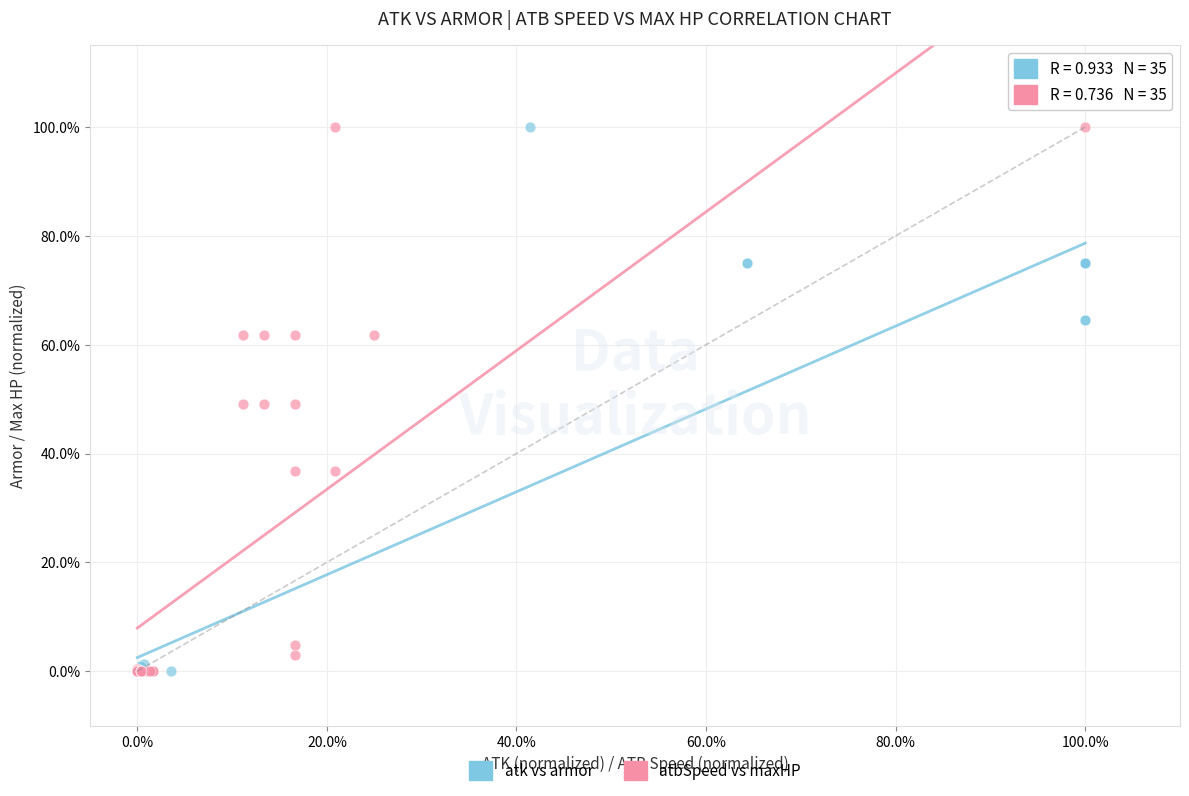

What are all the series names shown in the legend?

atk vs armor, atbSpeed vs maxHP